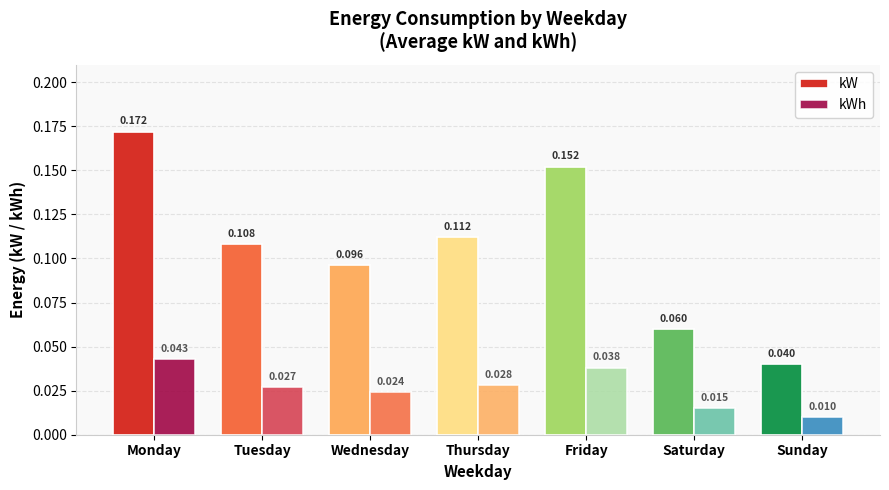

How many groups of bars are there?

7